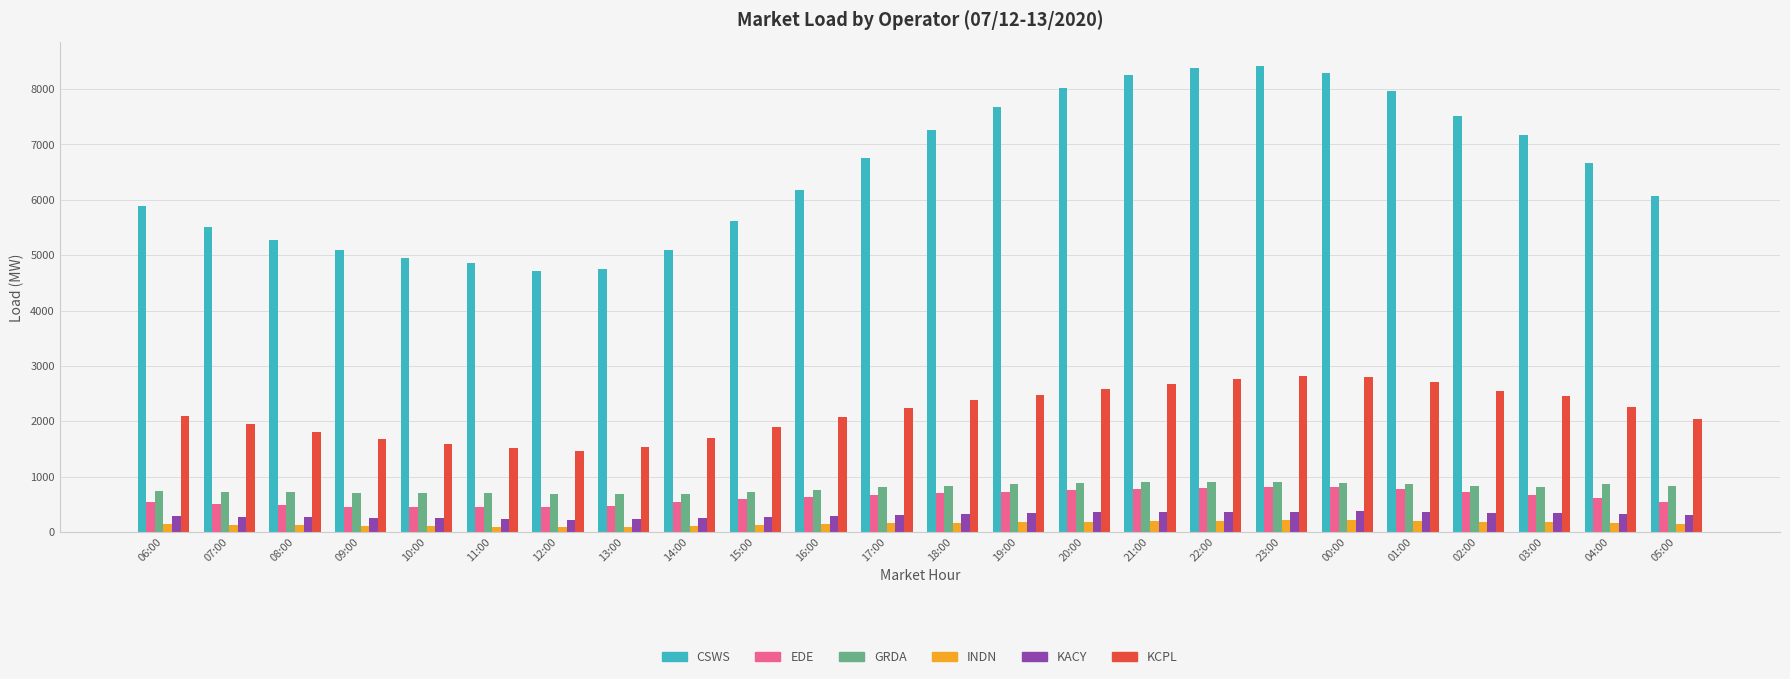

What is the highest value of the CSWS series?

8419.0